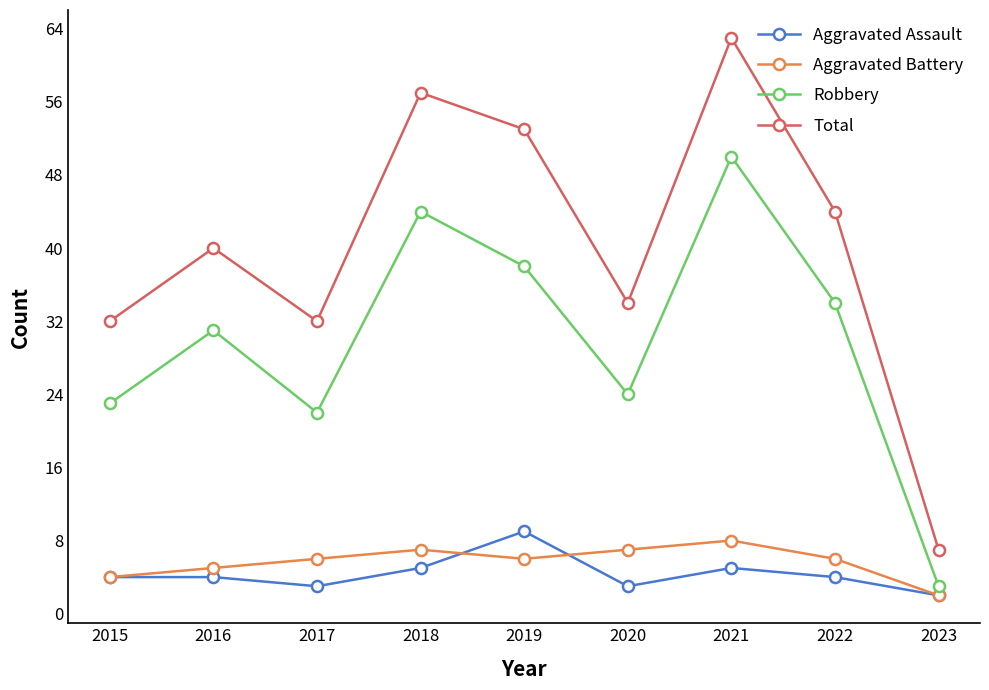

True or false: Aggravated Battery and Total cross at least once.

False